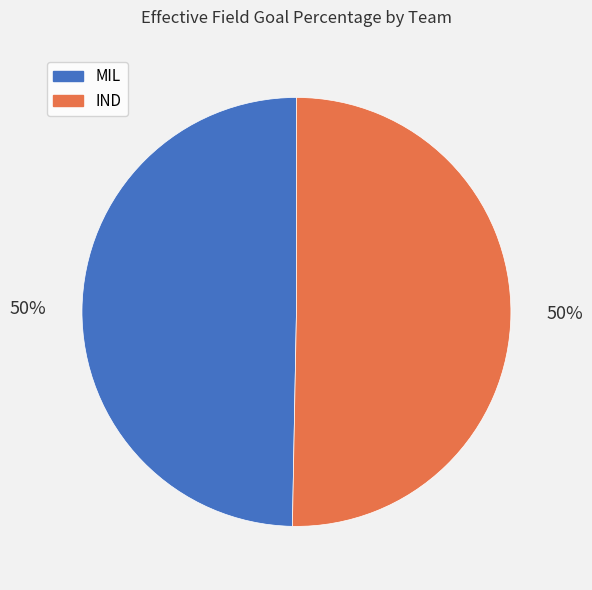

Do IND and MIL together represent more than half of the pie?

Yes